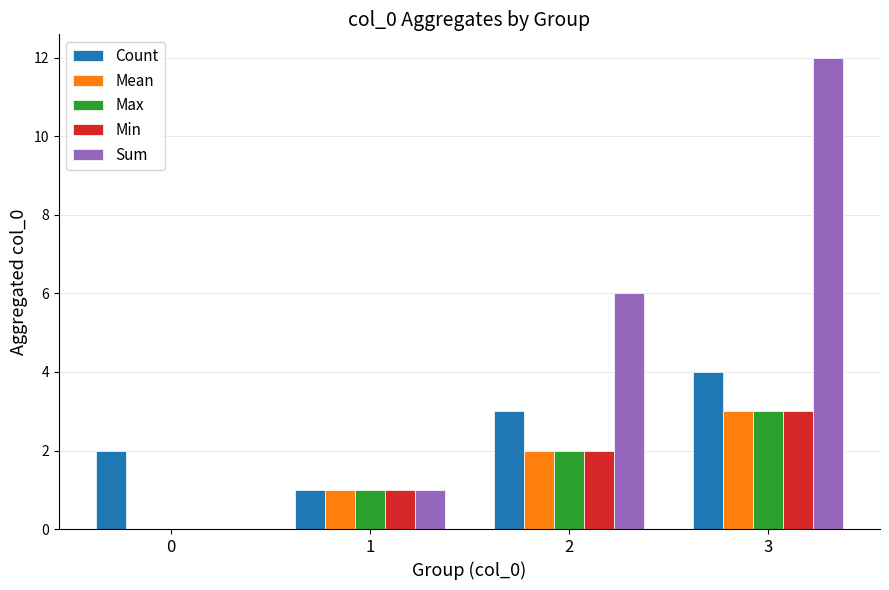

The Mean series shows 1 at 0. True or false?

False